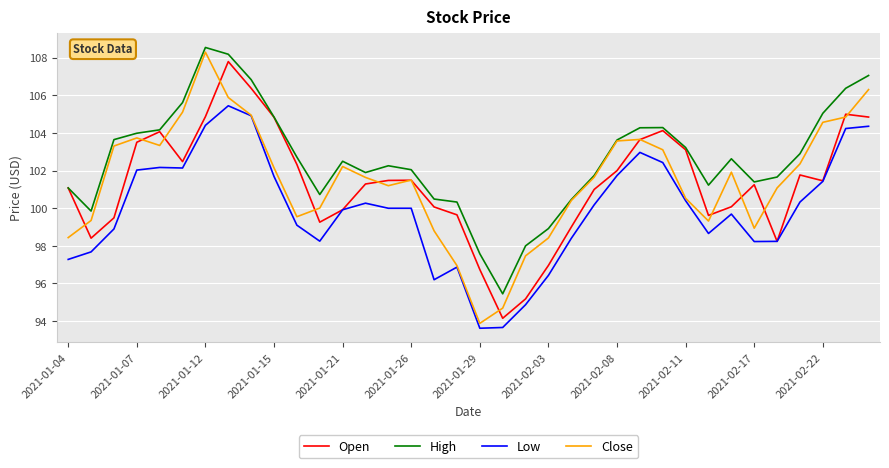

What is the highest value of the Close series?

108.3